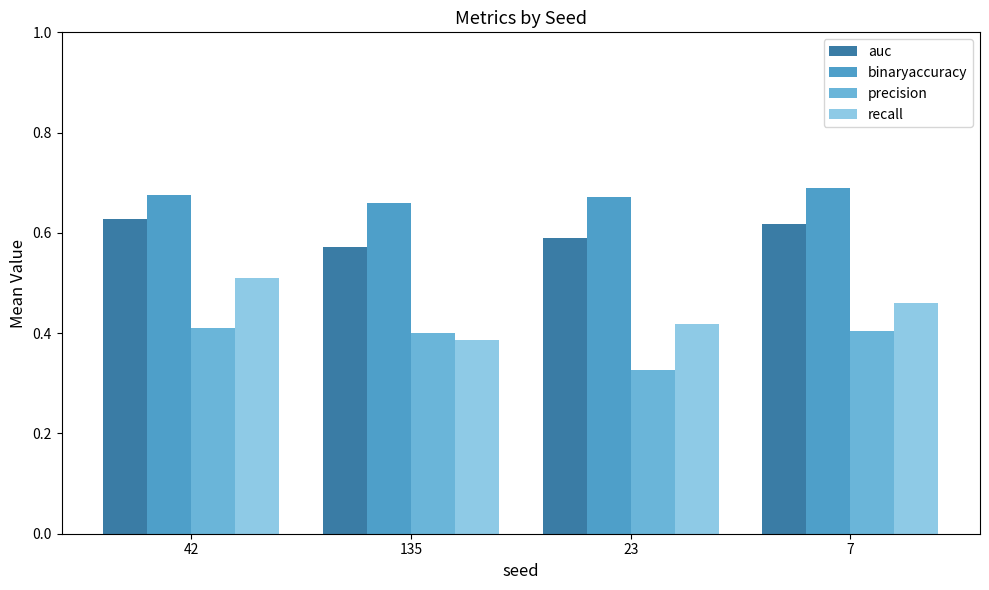

What are all the series names shown in the legend?

auc, binaryaccuracy, precision, recall